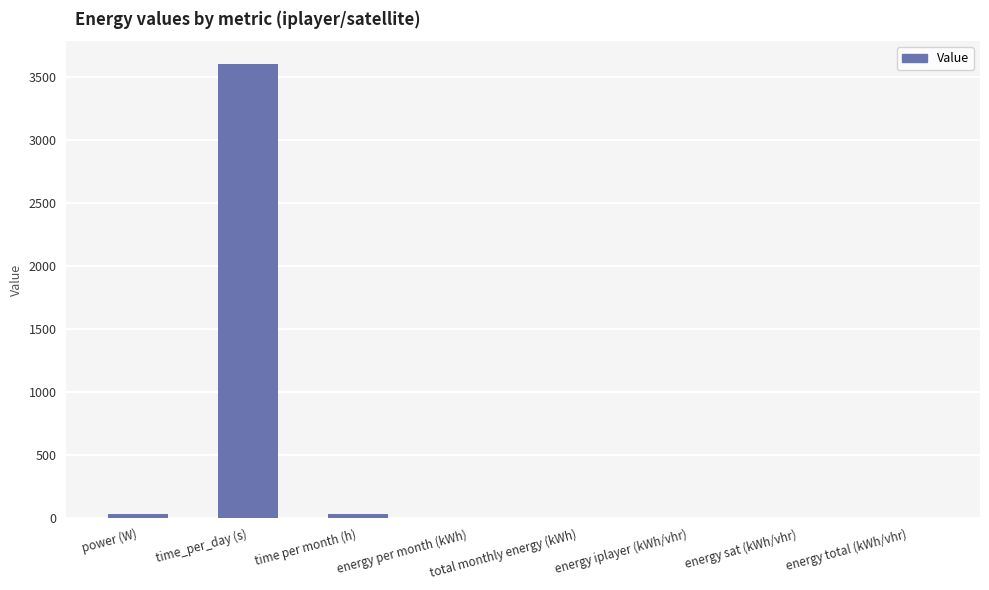

What is the sum of all values?

3665.4